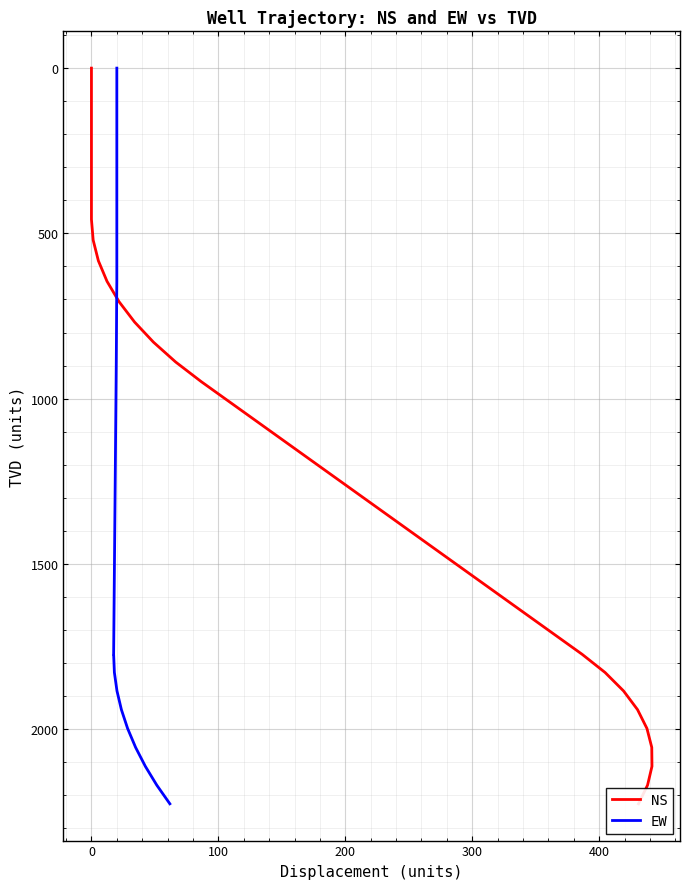

The EW series shows 928.3 at 500. True or false?

False